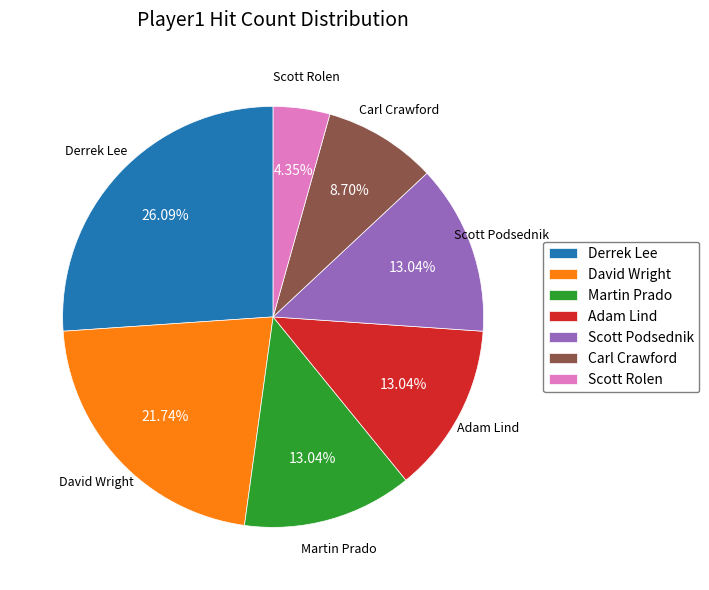

To the nearest percent, what is the difference between the Adam Lind and Scott Podsednik slice percentages?

0%